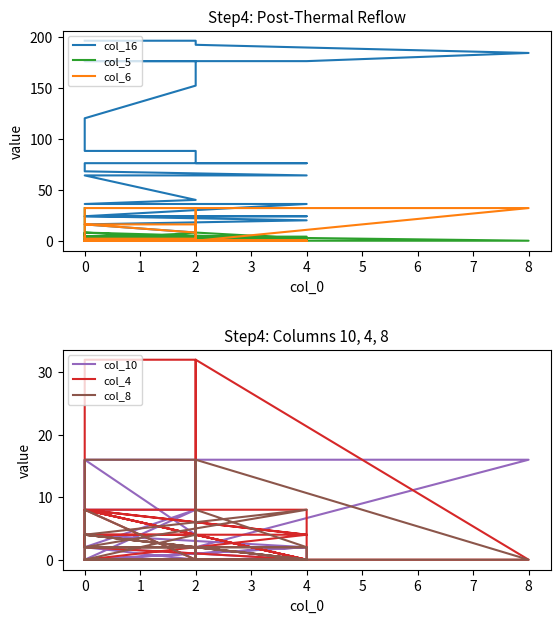

What is the sum of all col_16 values?

3440